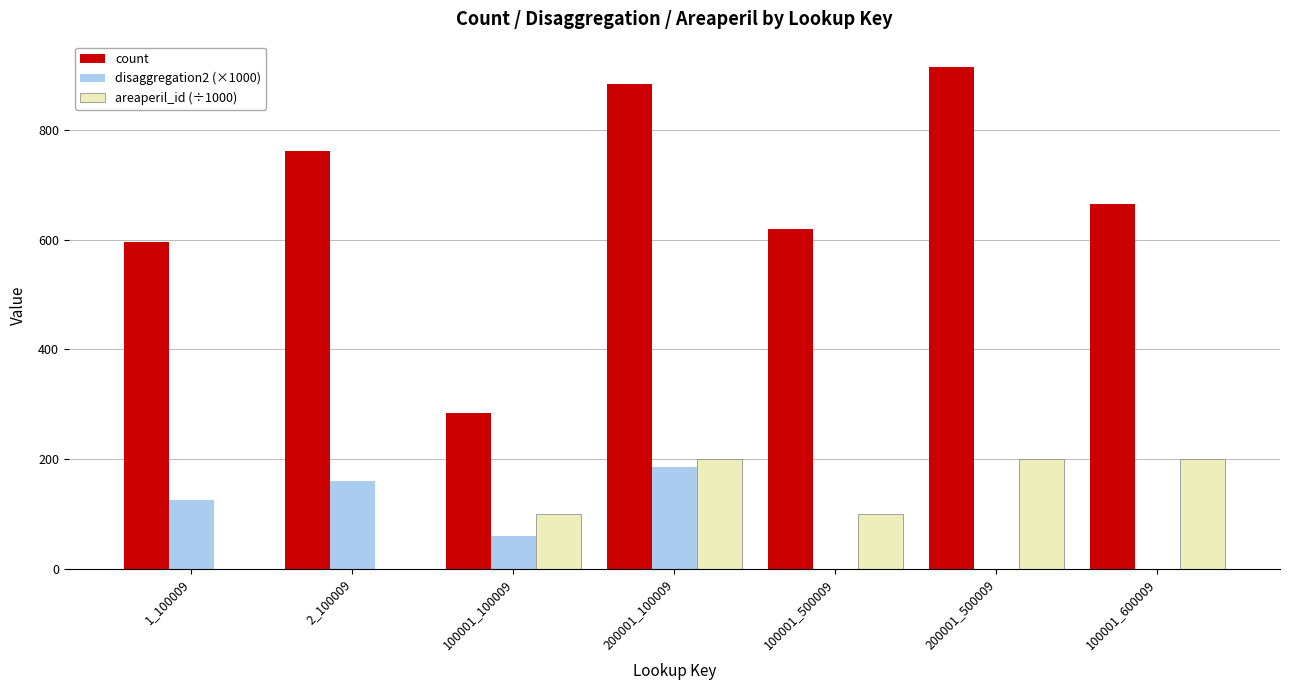

How many series are shown in this chart?

3